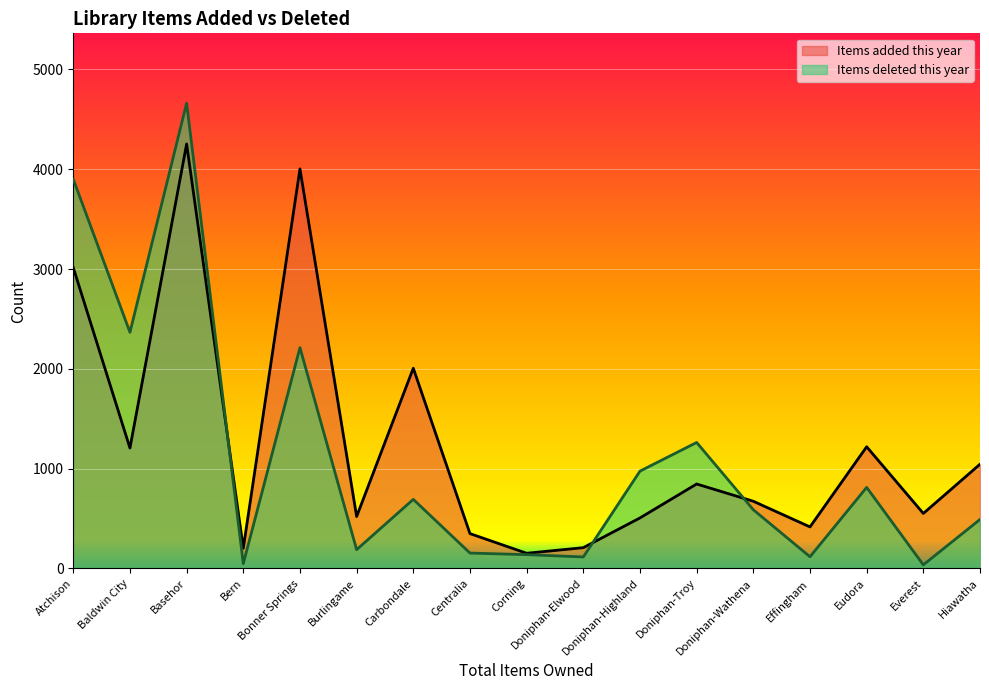

How many lines are shown in the chart?

2